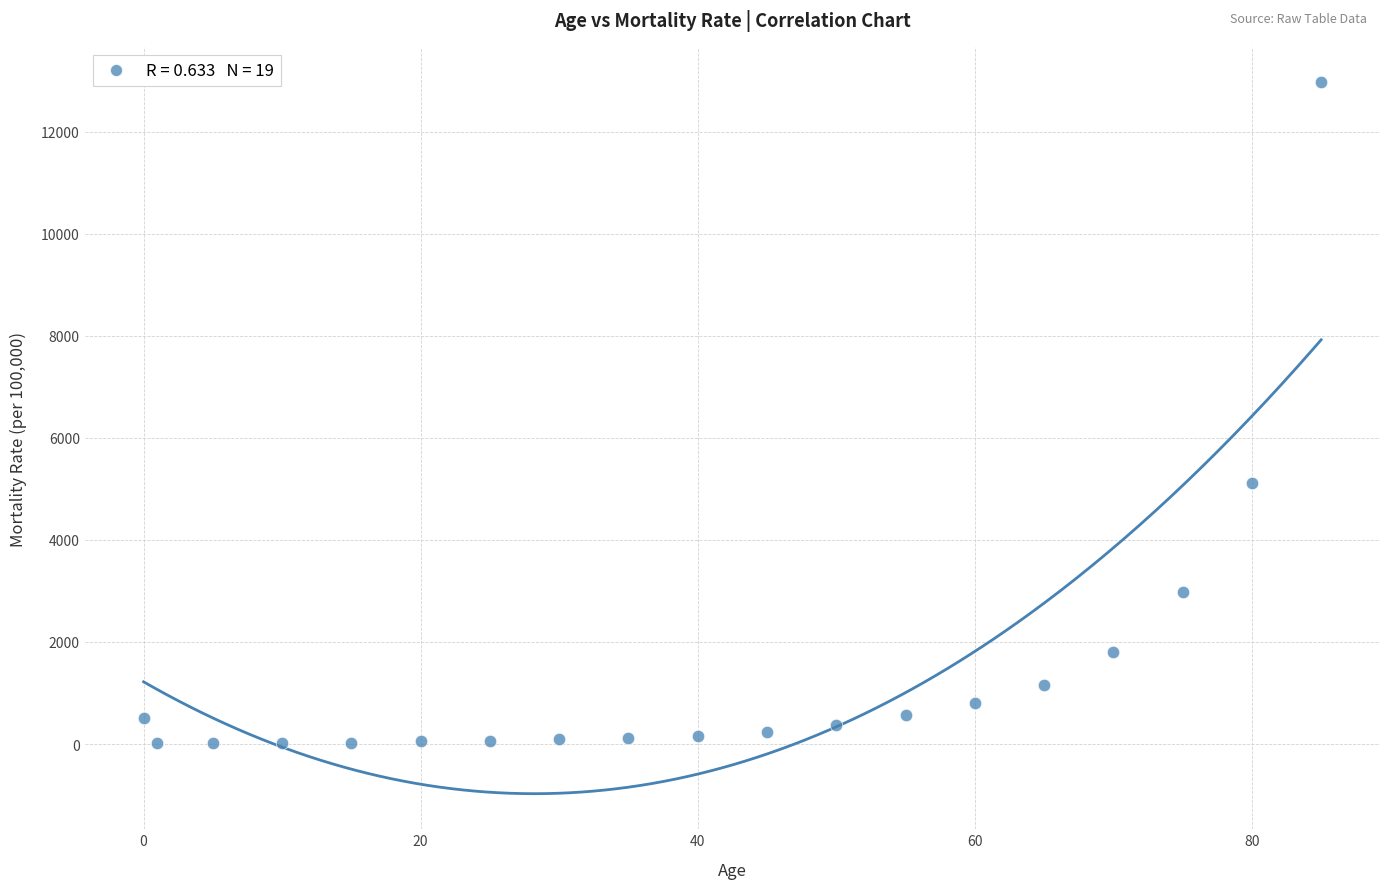

What is the range of X values (max minus min)?

85.0